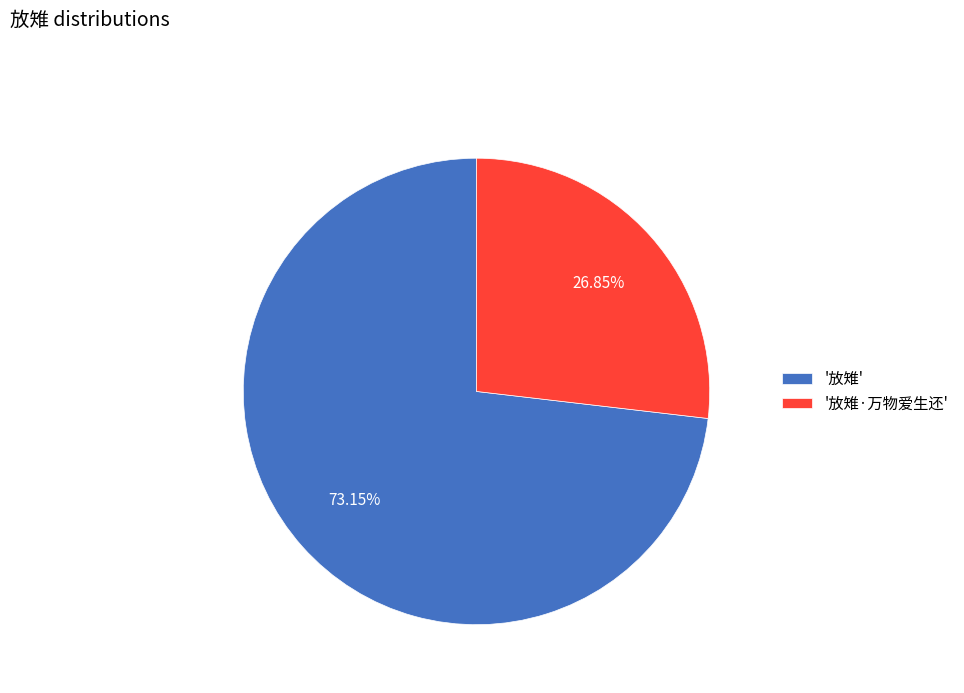

Approximately how many times larger is the value at '放雉·万物爱生还' compared to '放雉'?

0.4